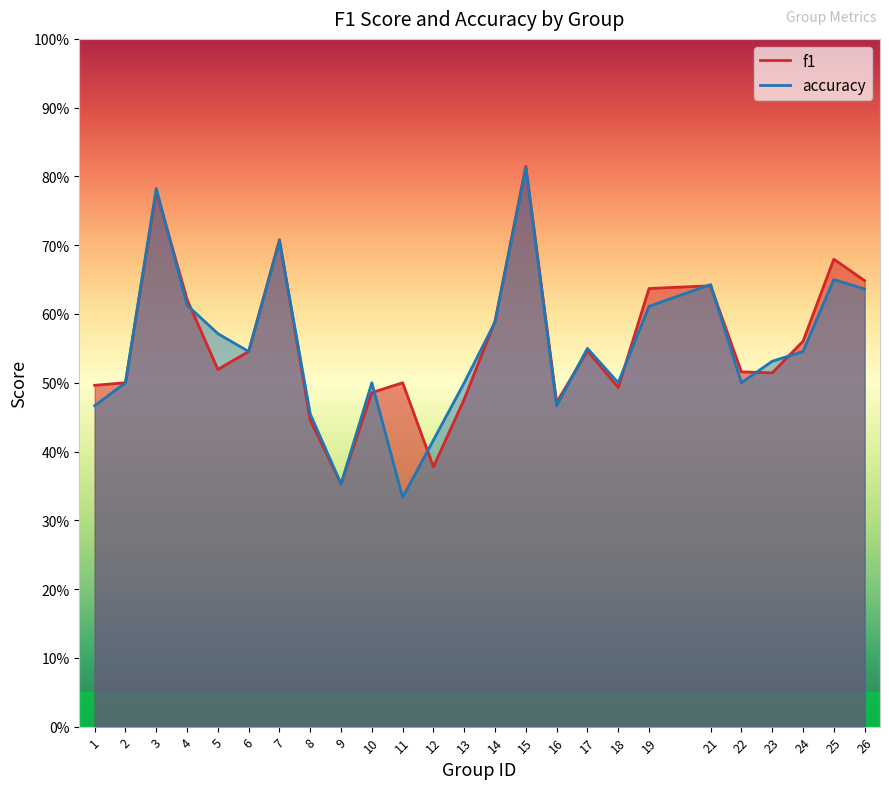

Which has a higher value, 4 or 17?

4